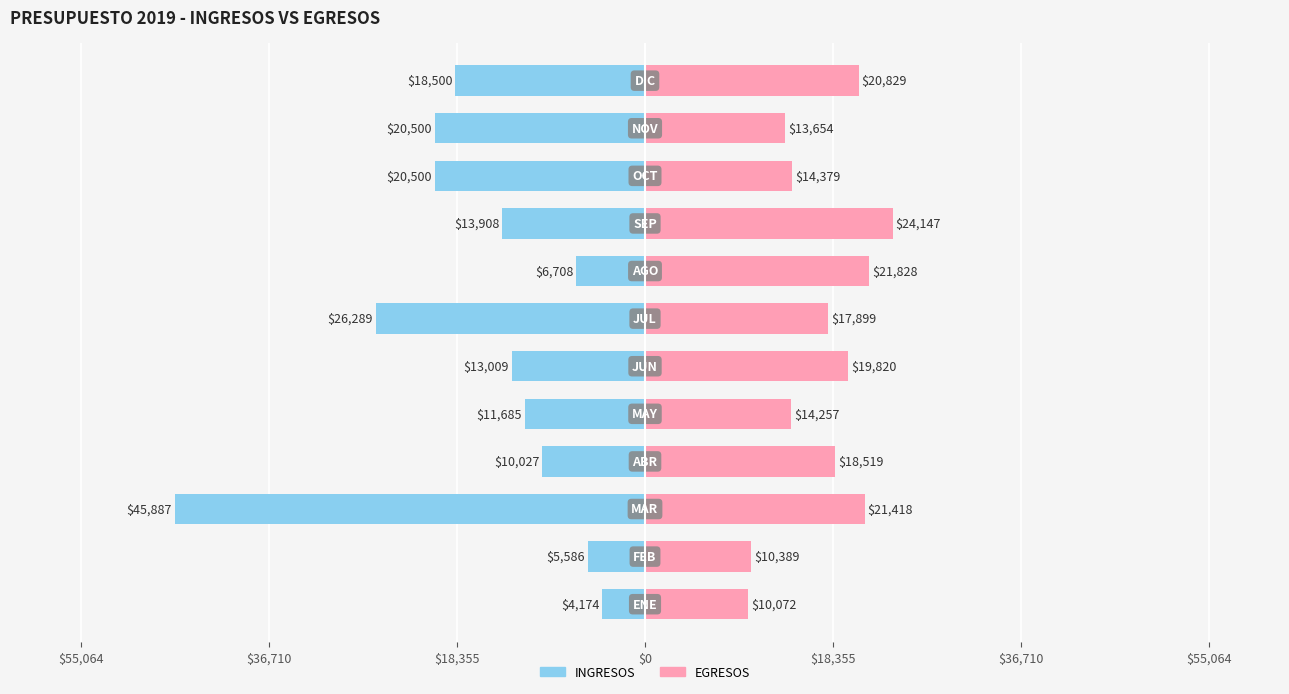

Does the chart contain stacked bars?

No